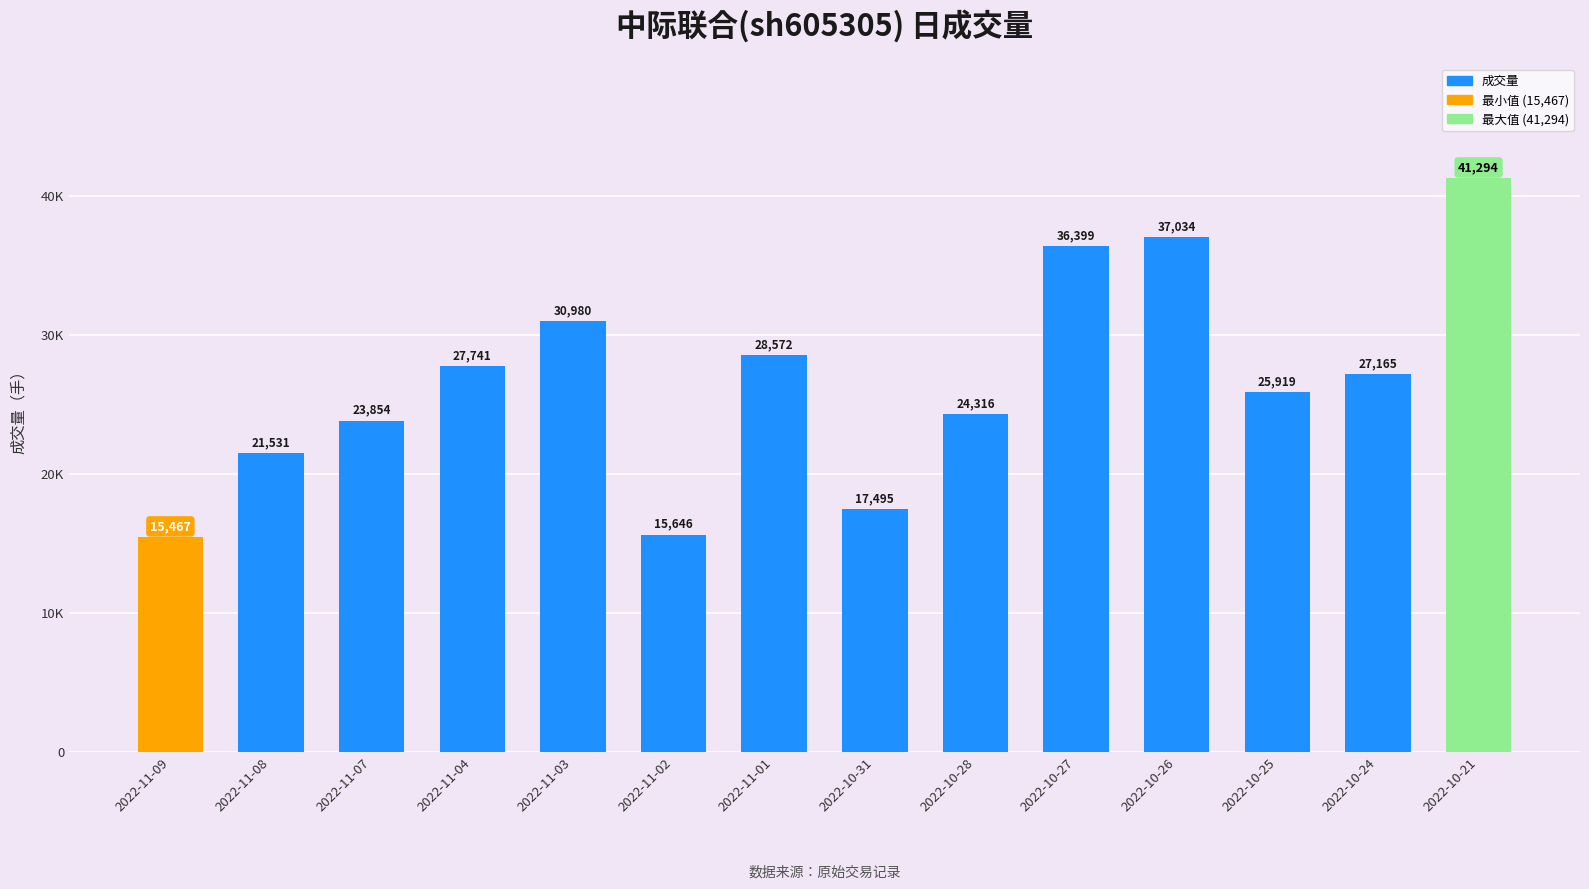

Is it true that the value at 2022-11-01 is 13747?

False